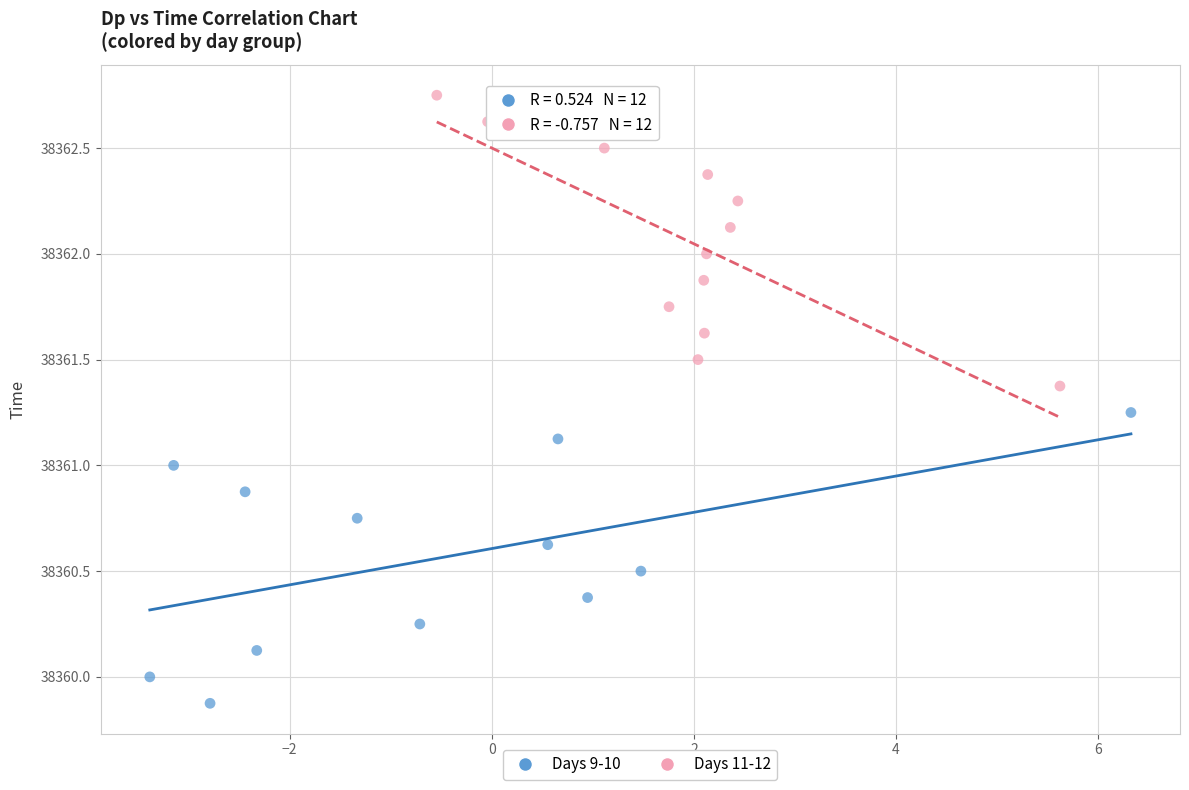

Which series contains the highest Y value?

Days 11-12